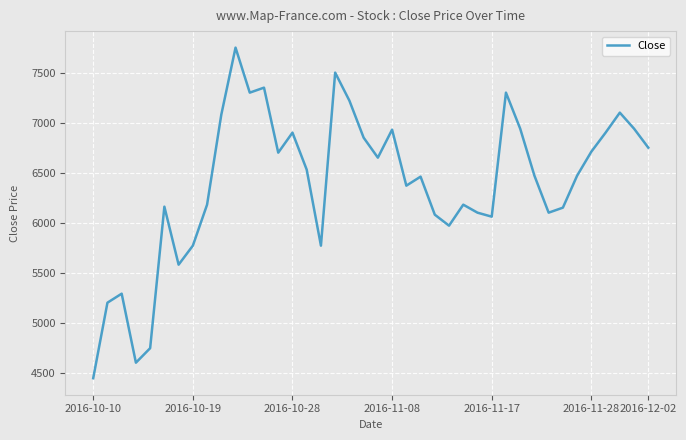

What is the average value?

6389